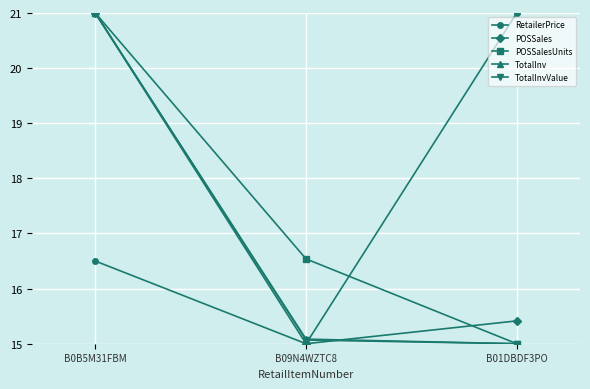

Is the value of RetailerPrice at B09N4WZTC8 greater than the value of TotalInvValue at B0B5M31FBM?

No